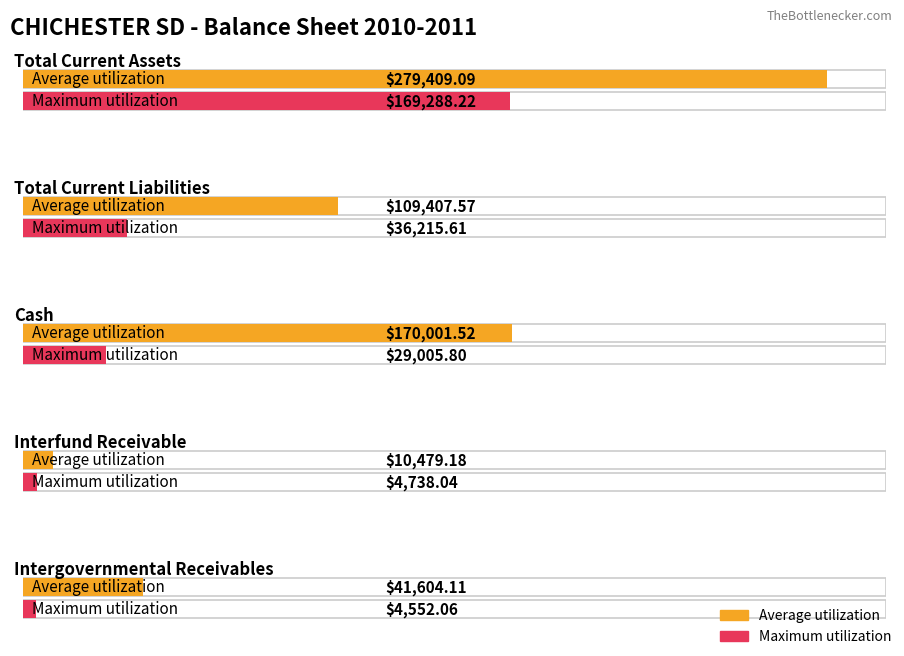

Which label corresponds to the largest value in the chart?

Total Current Assets